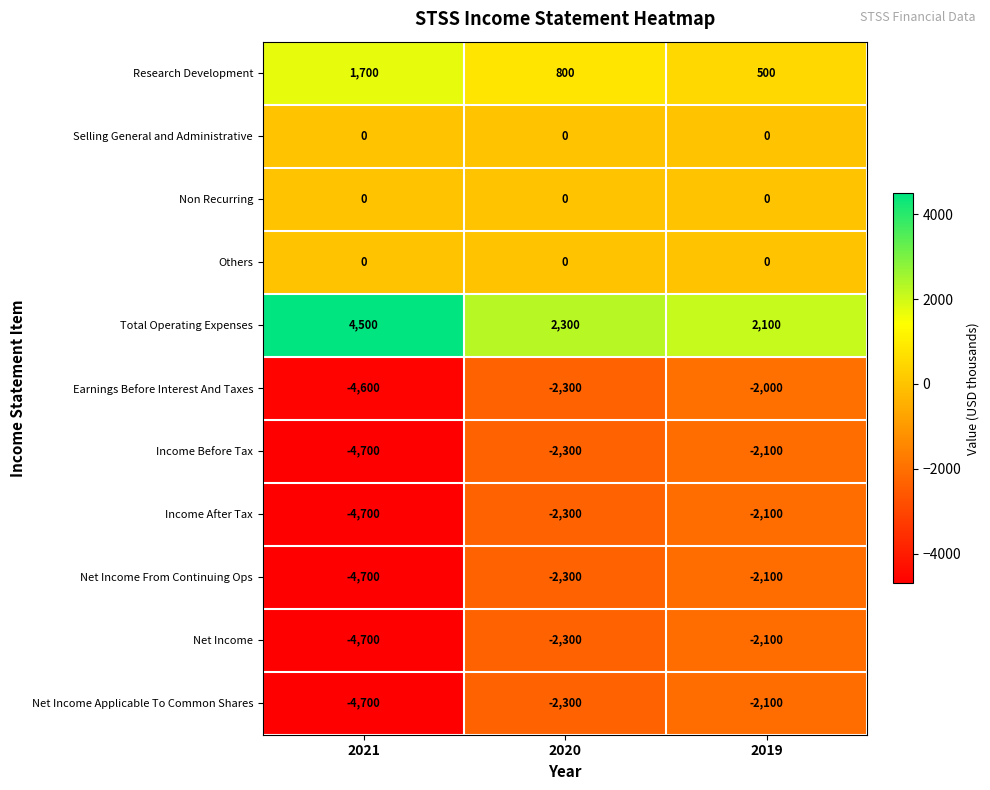

What is the spread (max minus min) of values at 2021?

9200